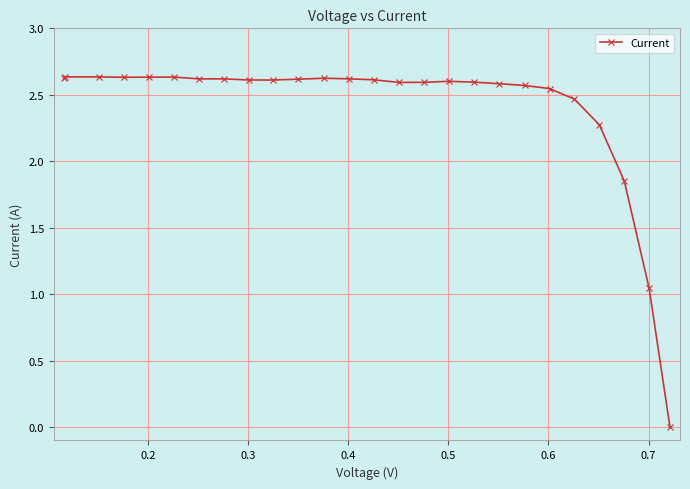

What is the sum of all values?

62.5